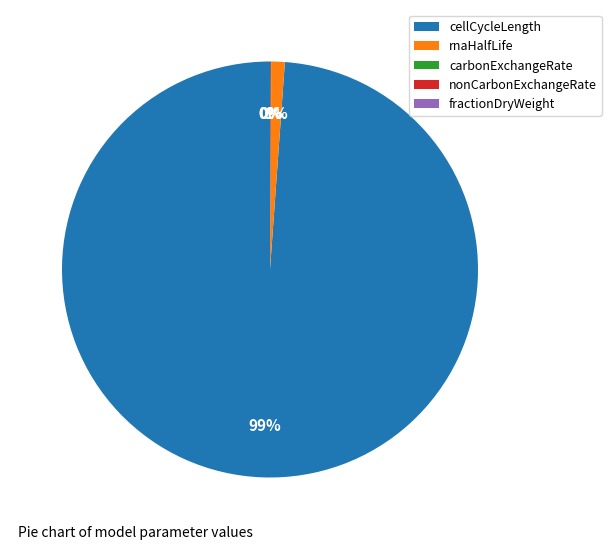

To the nearest percent, what is the average slice percentage?

20%